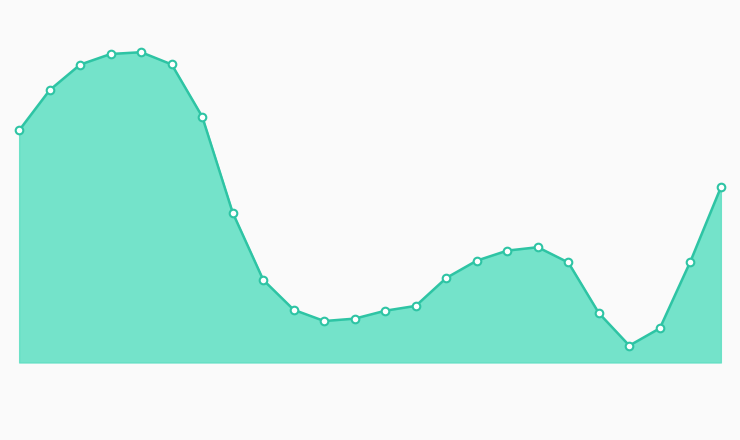

Is this an area chart (filled region under the line)?

Yes